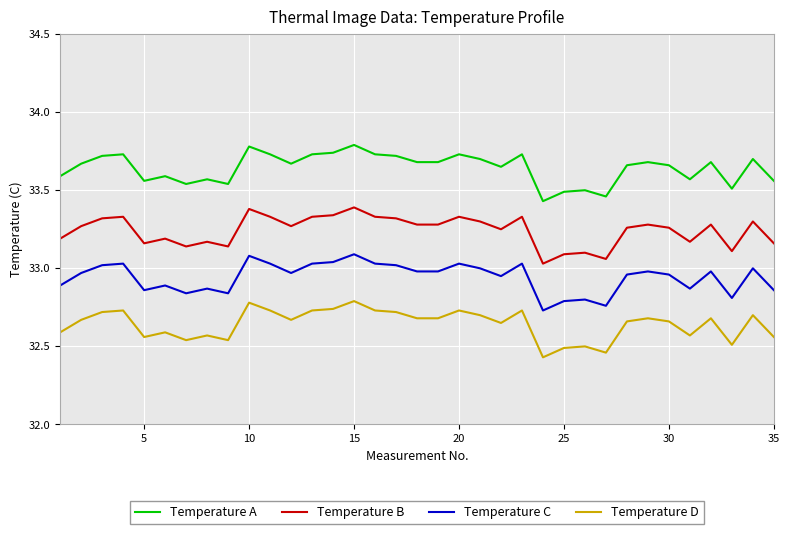

What is the difference between the maximum and minimum values in the Temperature B series?

0.4